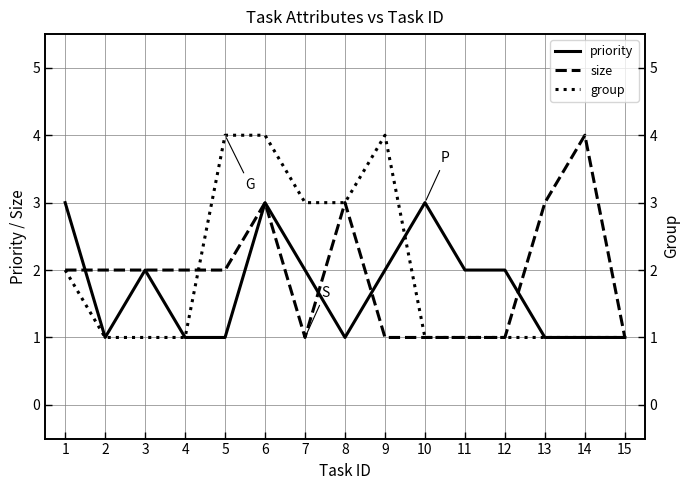

Which series has the widest spread of values?

size